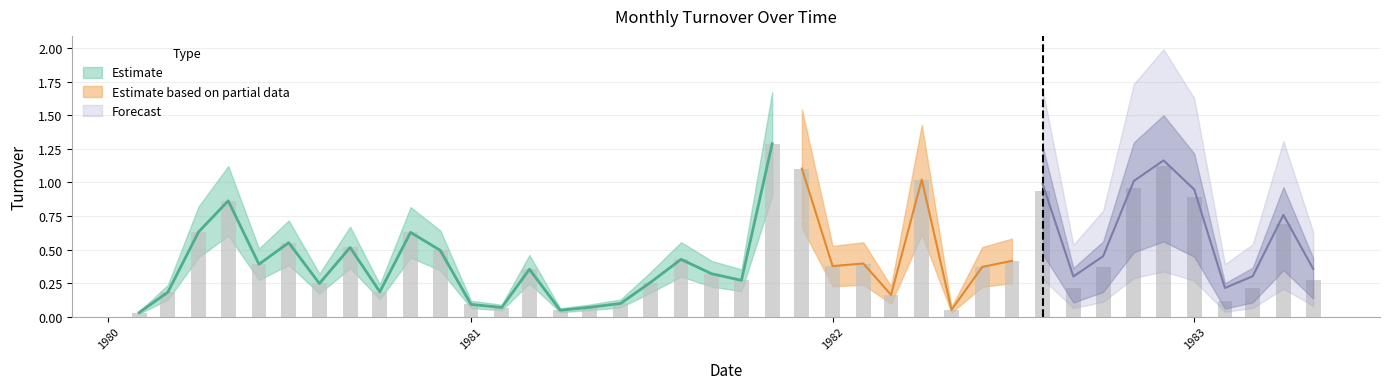

True or false: the data shows 0.1 at 1982-05-01.

True